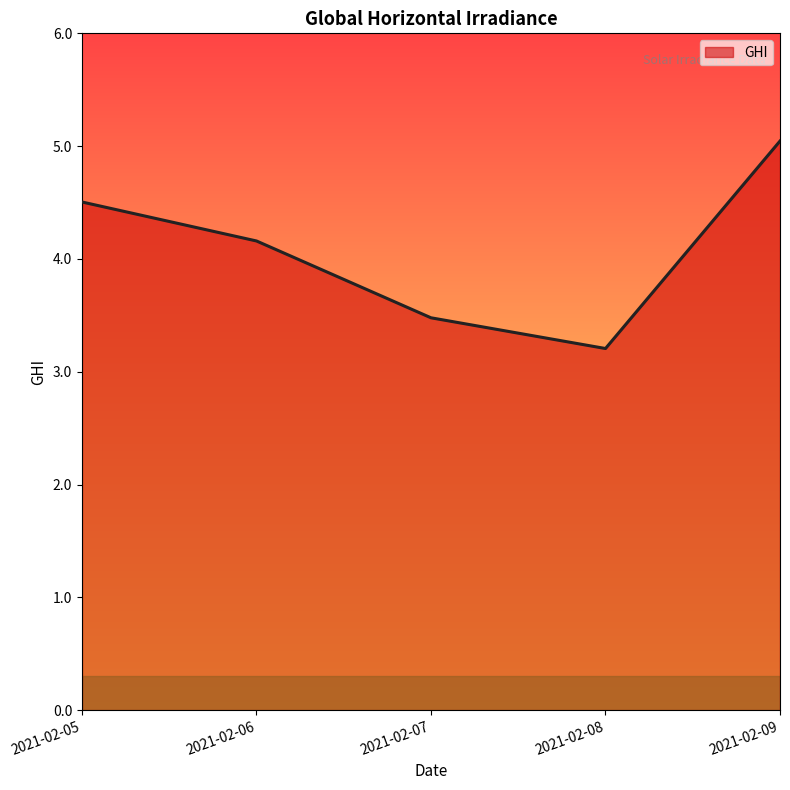

What is the smallest value displayed?

3.2